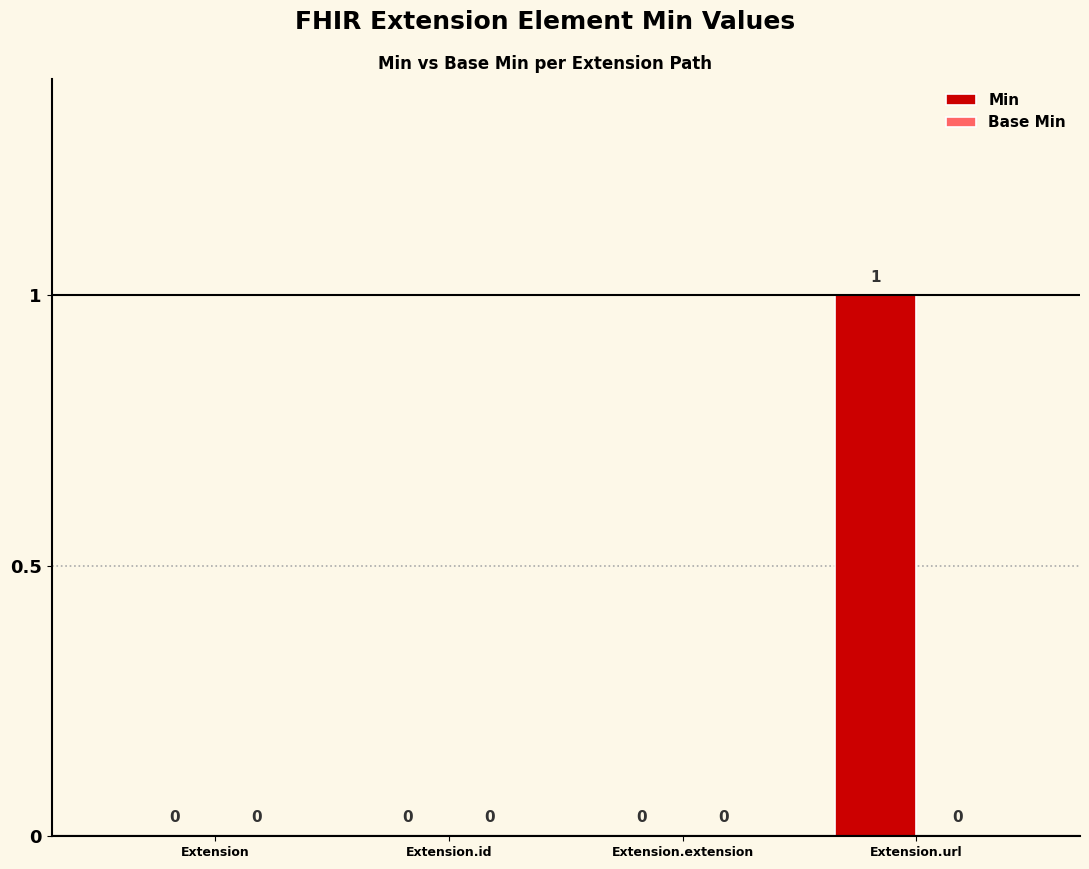

How many values are between 0 and 1?

4